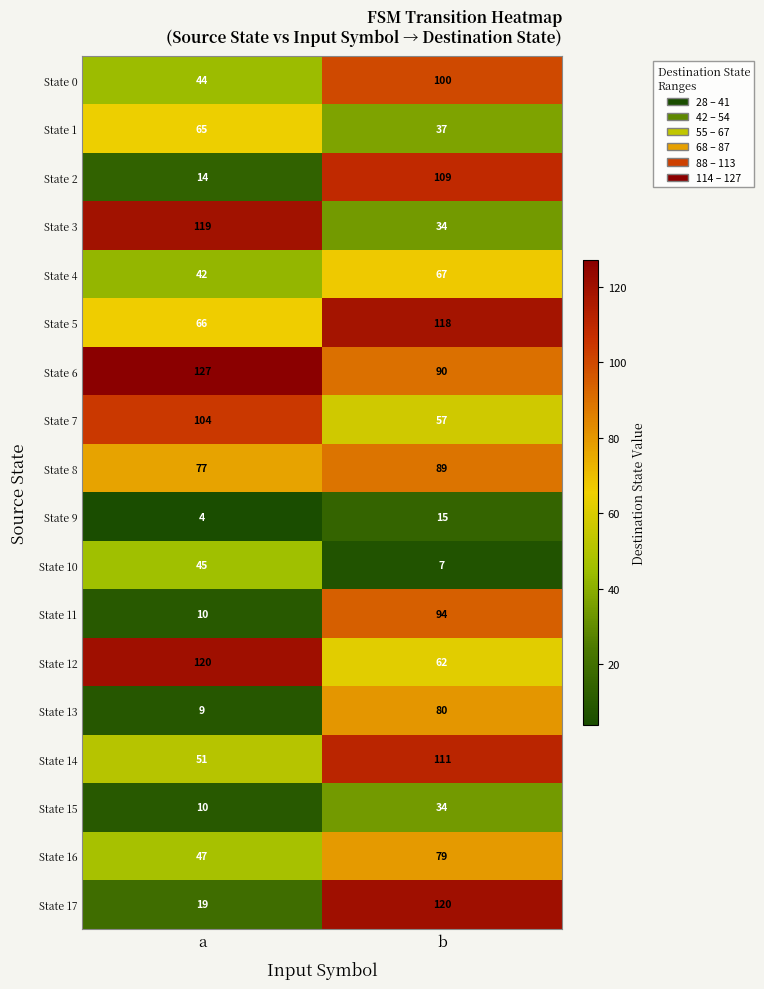

Rank the categories by State 9 value from highest to lowest.

b, a